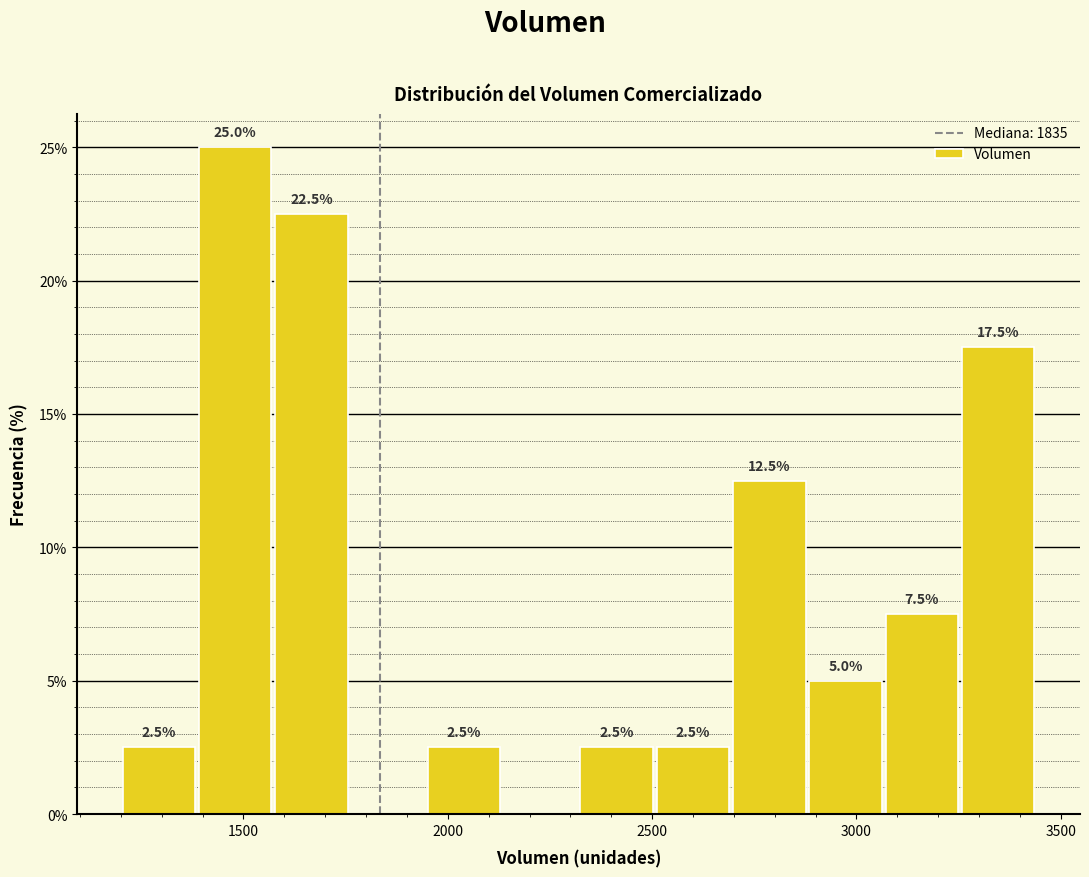

Around what value on the x-axis is the tallest bar? Give the approximate position of its centre, as read against the axis.

1500